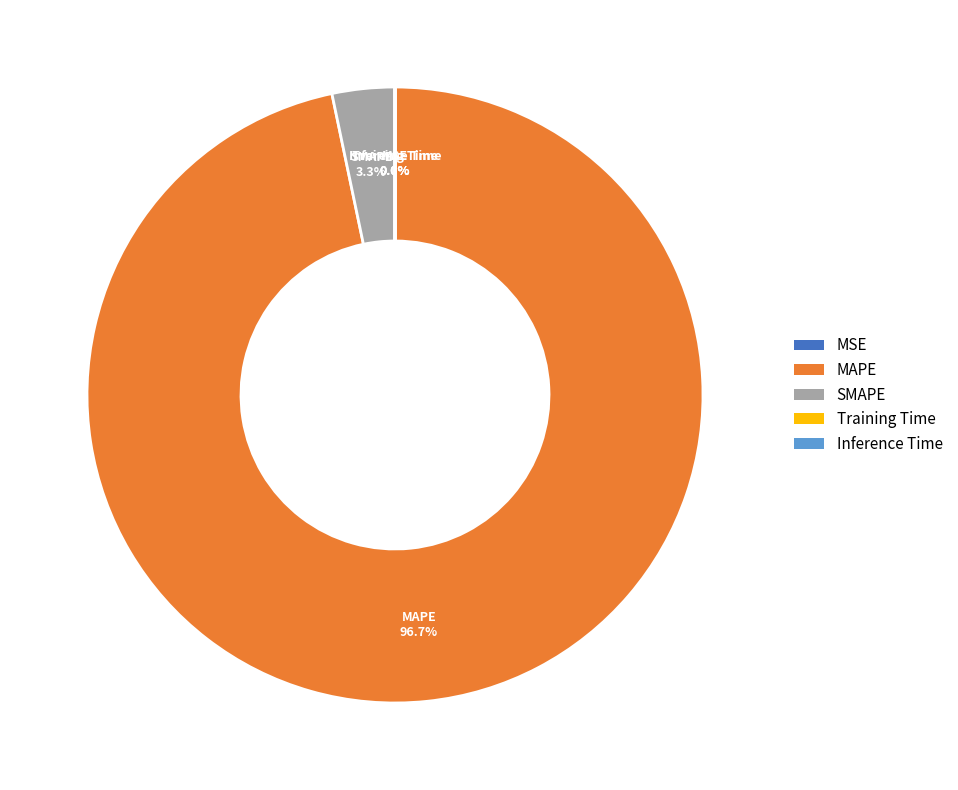

Which slice is the largest?

MAPE